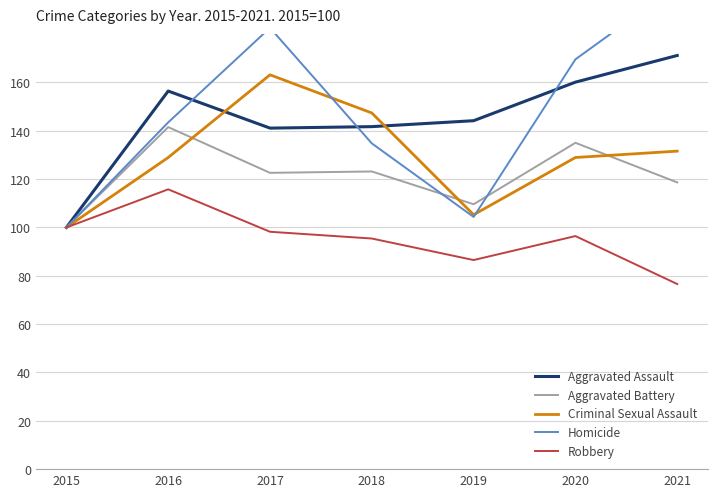

Where does the Robbery series first go above 96?

2015